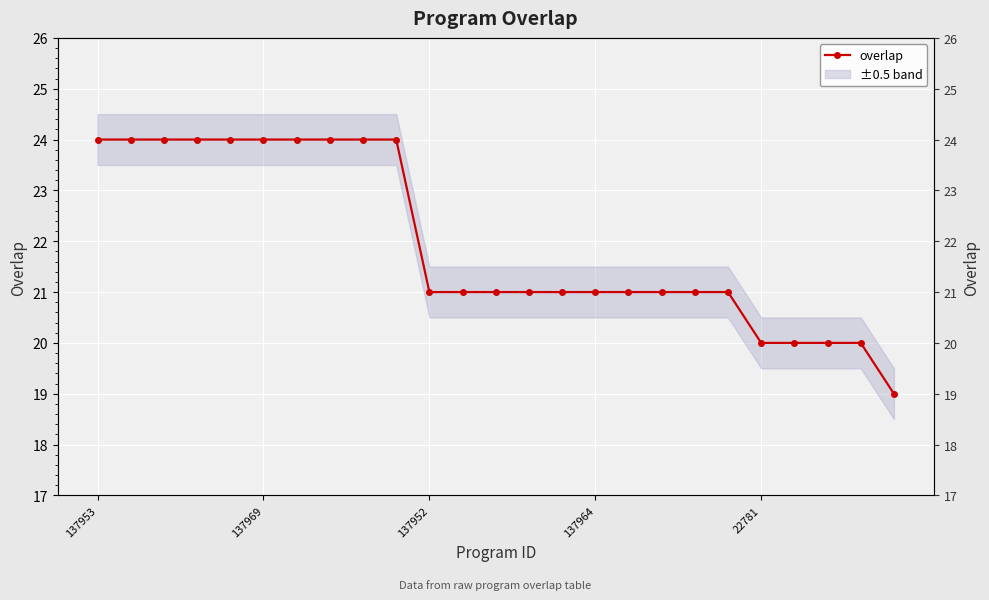

What is the value of the 13th point from the left?

21